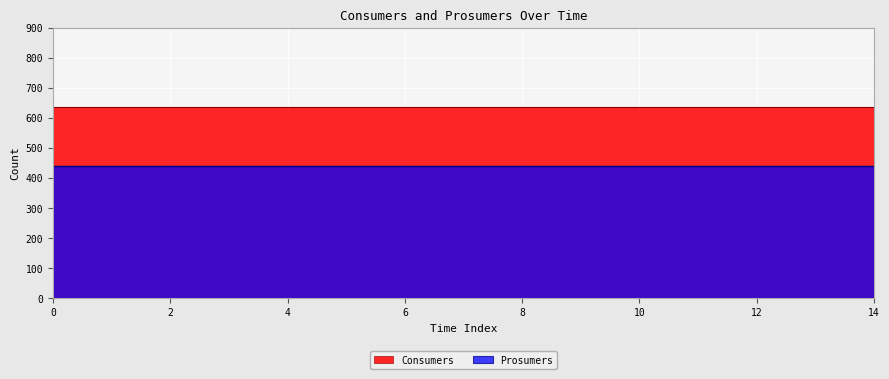

List the series in order of their peak value, highest first.

Consumers, Prosumers